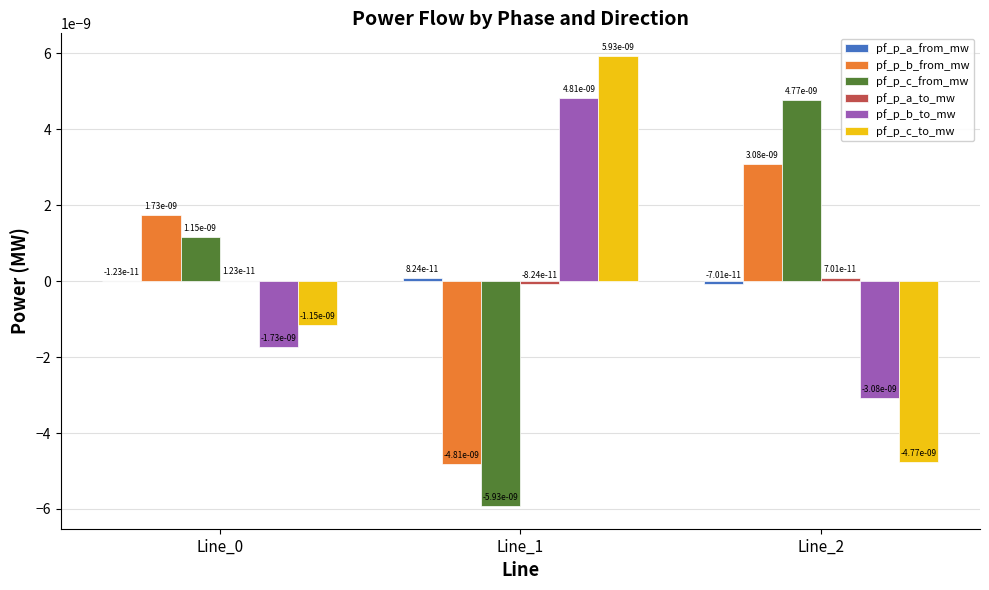

True or false: pf_p_b_from_mw has a value of -0.0 at Line_1.

True